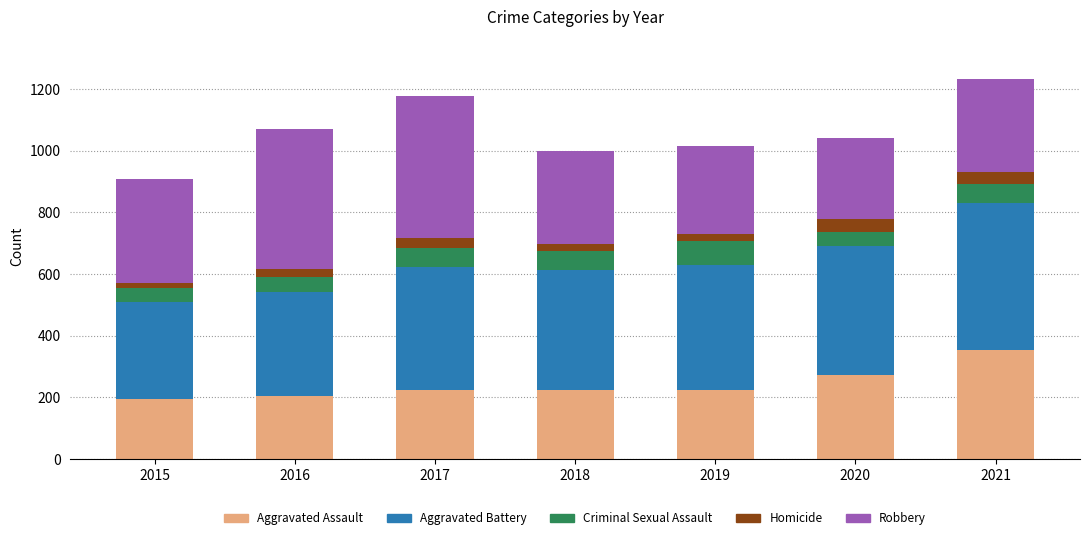

The value of Aggravated Assault at 2018 is 225. True or false?

True